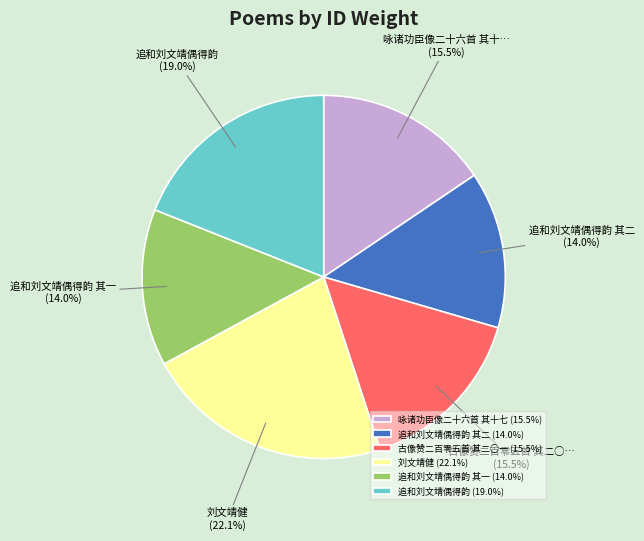

Is the sum of 咏诸功臣像二十六首 其十七 (15.5%) and 追和刘文靖偶得韵 其二 (14.0%) greater than half?

No